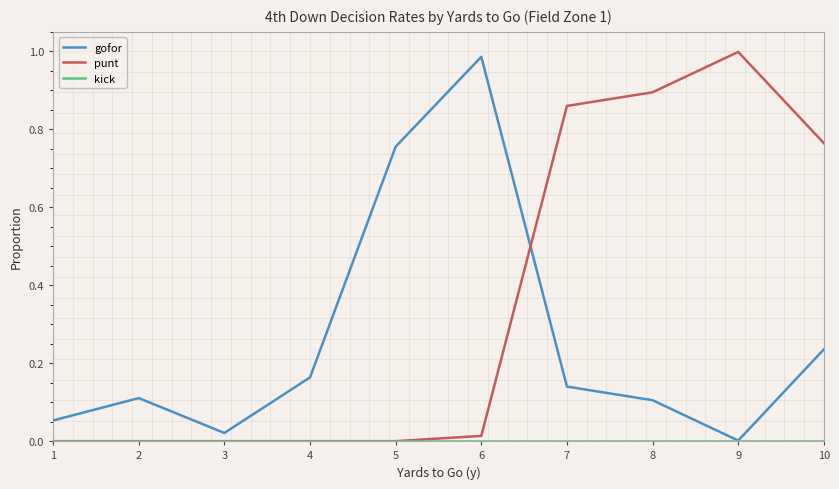

How many lines are shown in the chart?

3